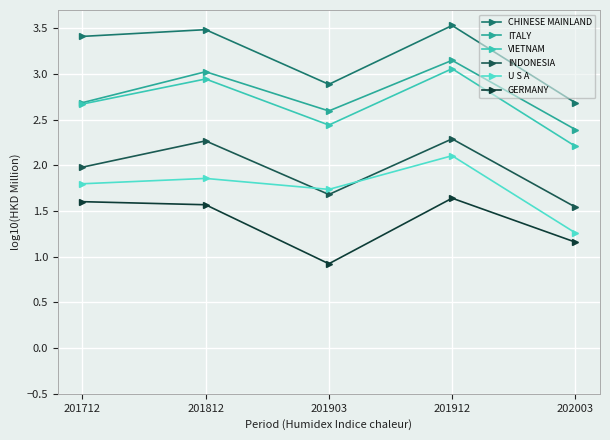

Which category has the lowest value in the INDONESIA series?

202003